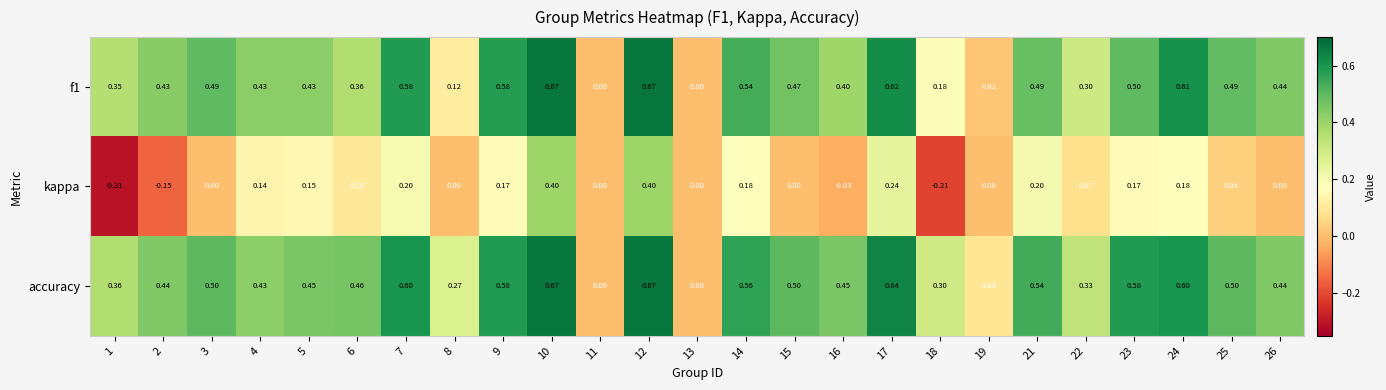

What is the total value across all series at 16?

0.8